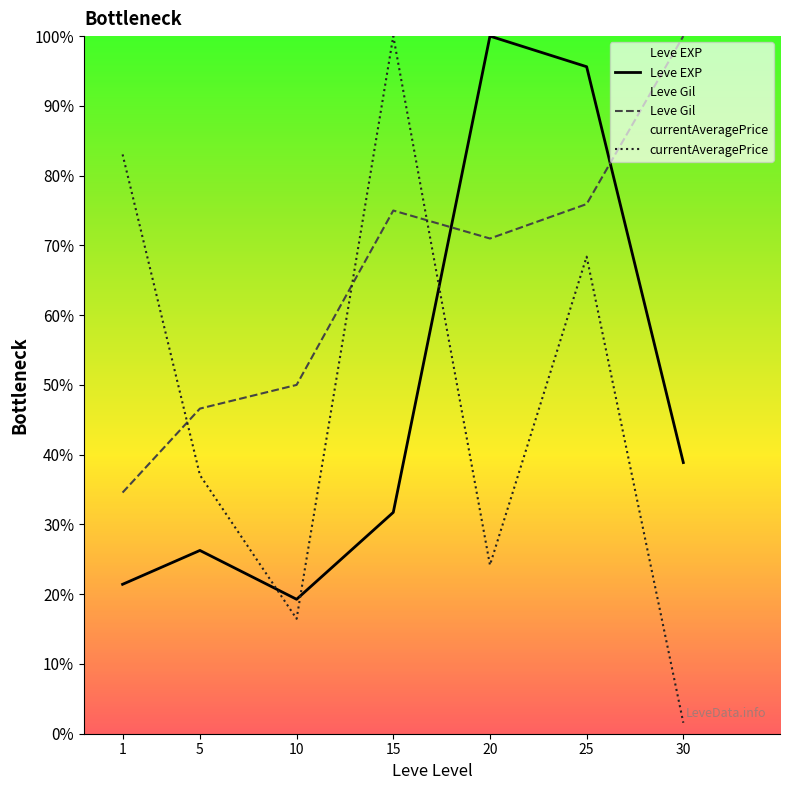

Between which two adjacent categories do currentAveragePrice and Leve EXP first intersect?

5 and 10